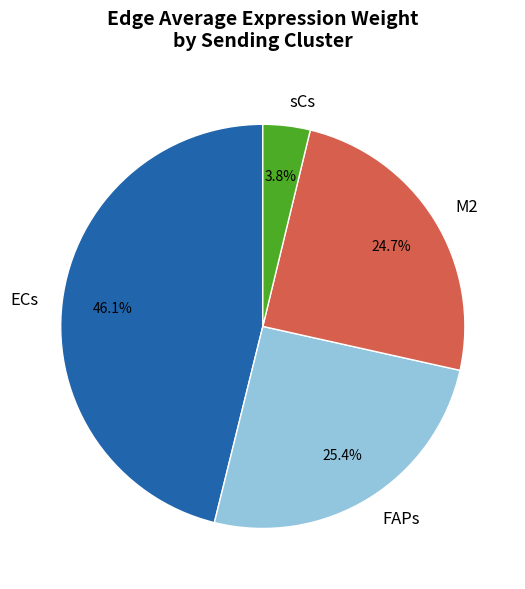

To the nearest percent, what is the combined percentage of ECs and sCs?

50%